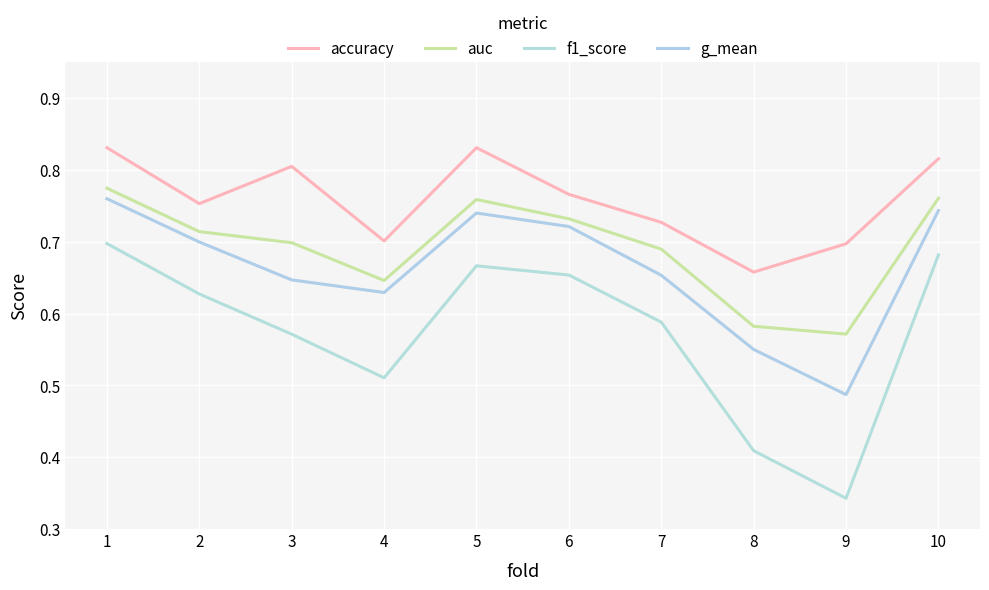

Rank the series at 9 from highest to lowest value.

accuracy, auc, g_mean, f1_score